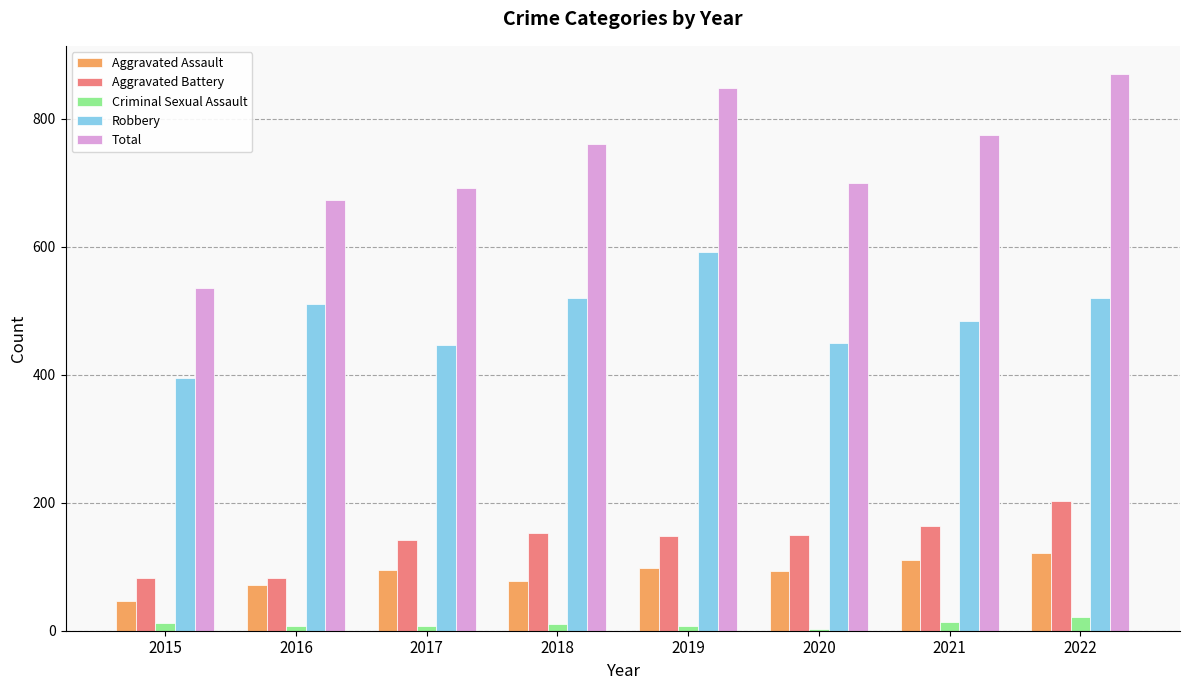

What is the smallest value displayed?

3